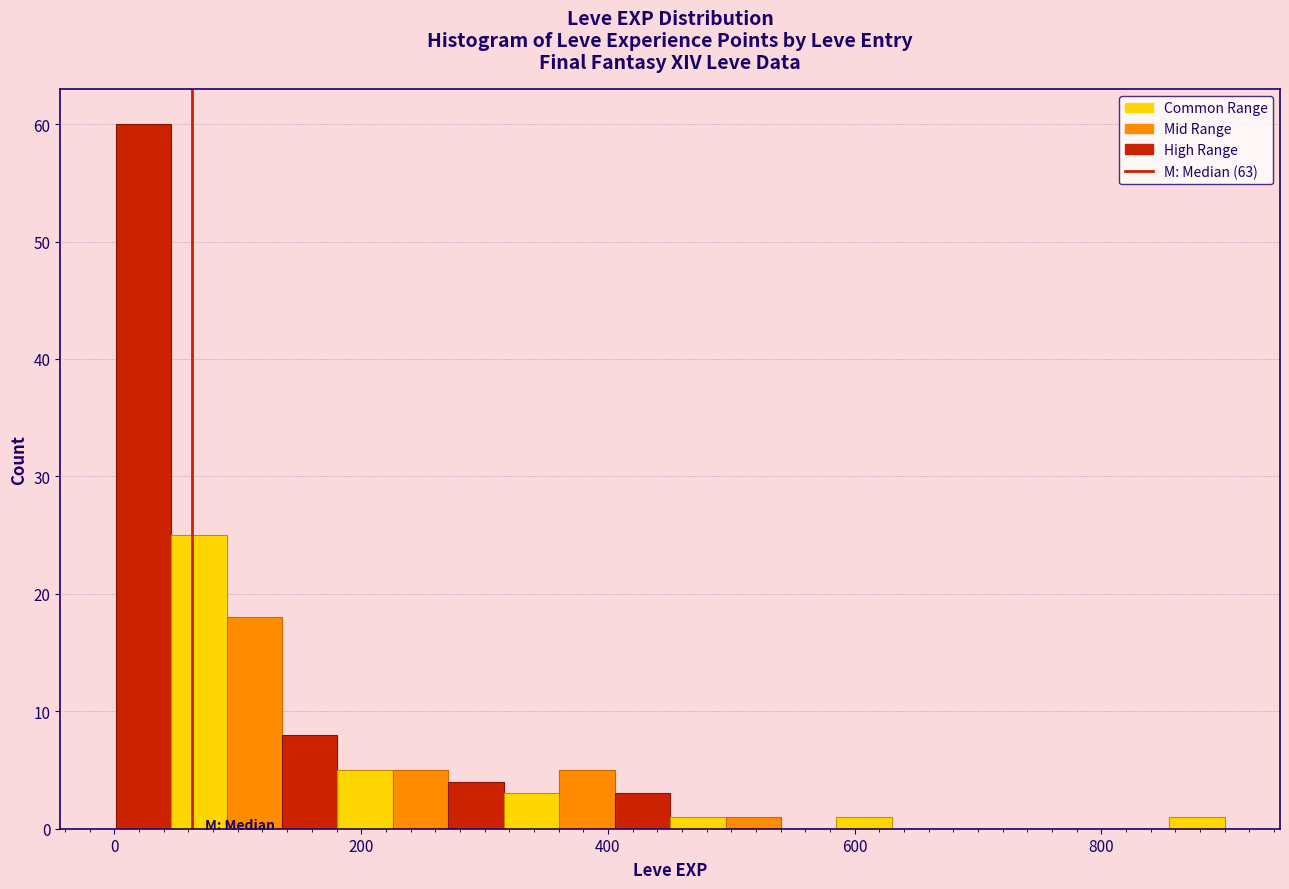

Around what value on the x-axis is the tallest bar? Give the approximate position of its centre, as read against the axis.

20